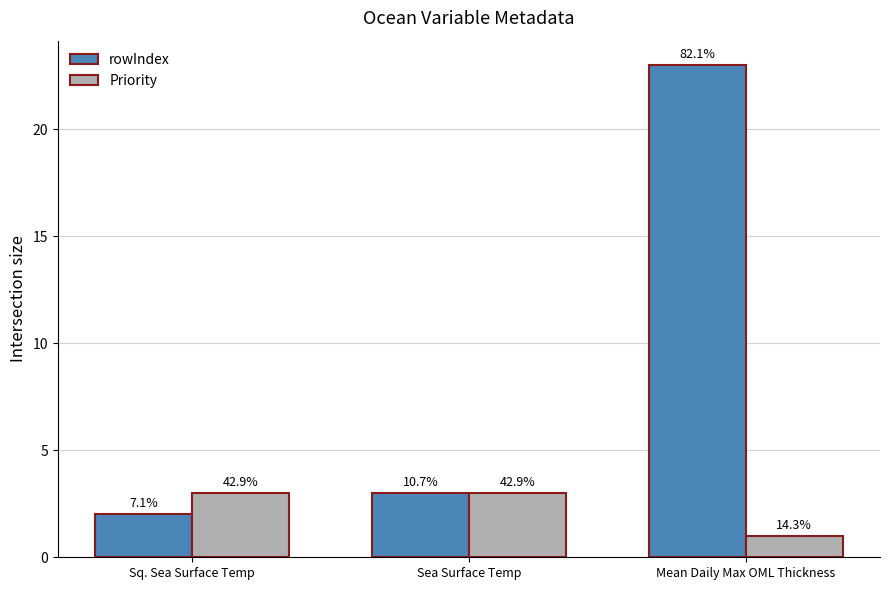

True or false: rowIndex has a value of 37 at Mean Daily Max OML Thickness.

False